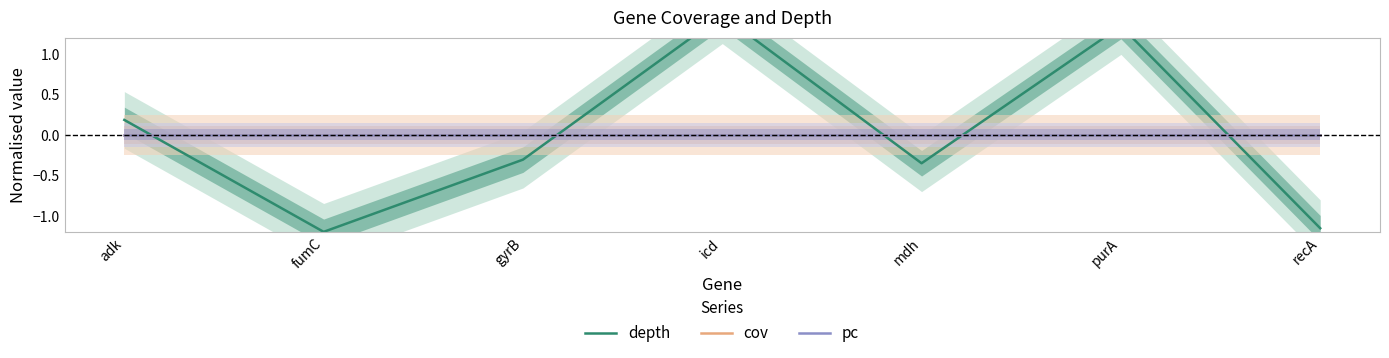

At which category does depth reach its first local valley?

fumC